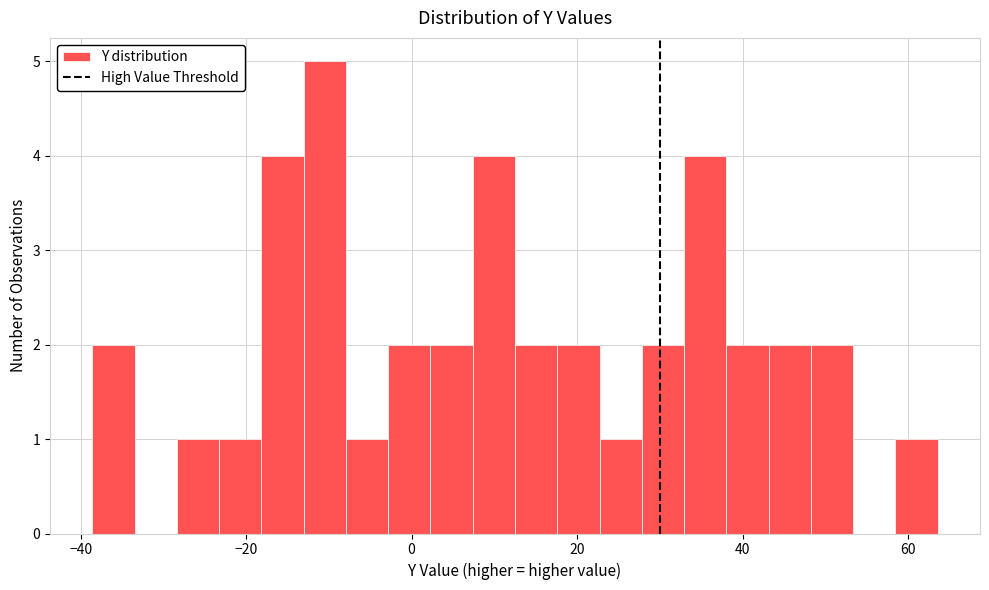

Read against the x-axis, roughly where is the centre of the tallest bar?

-10